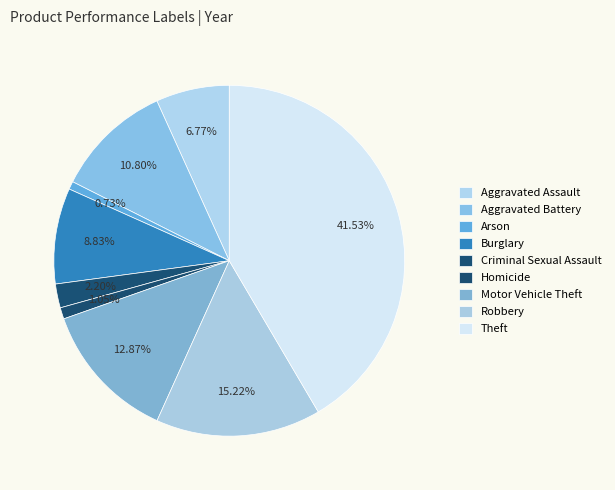

To the nearest percent, what is the combined percentage of Arson and Aggravated Assault?

8%